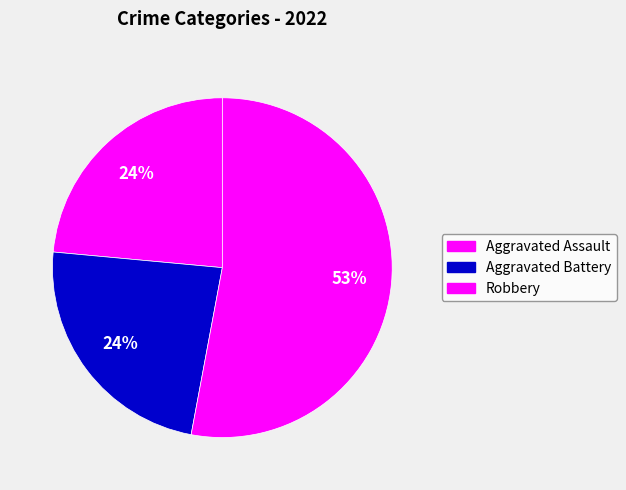

What is the majority slice?

Robbery